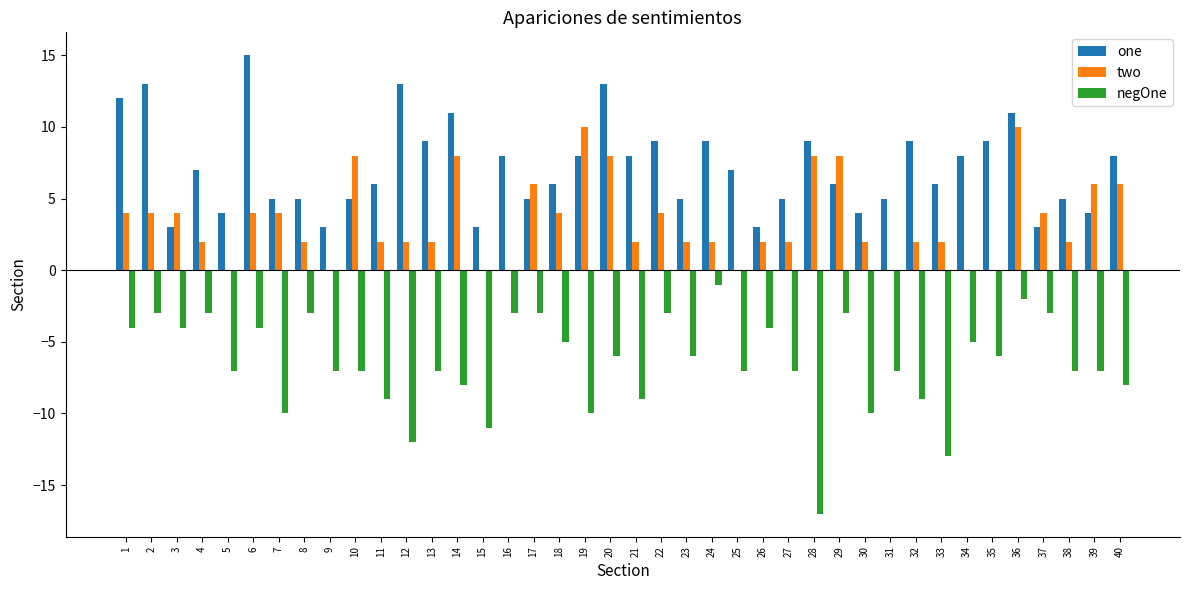

What is the maximum value for two?

10